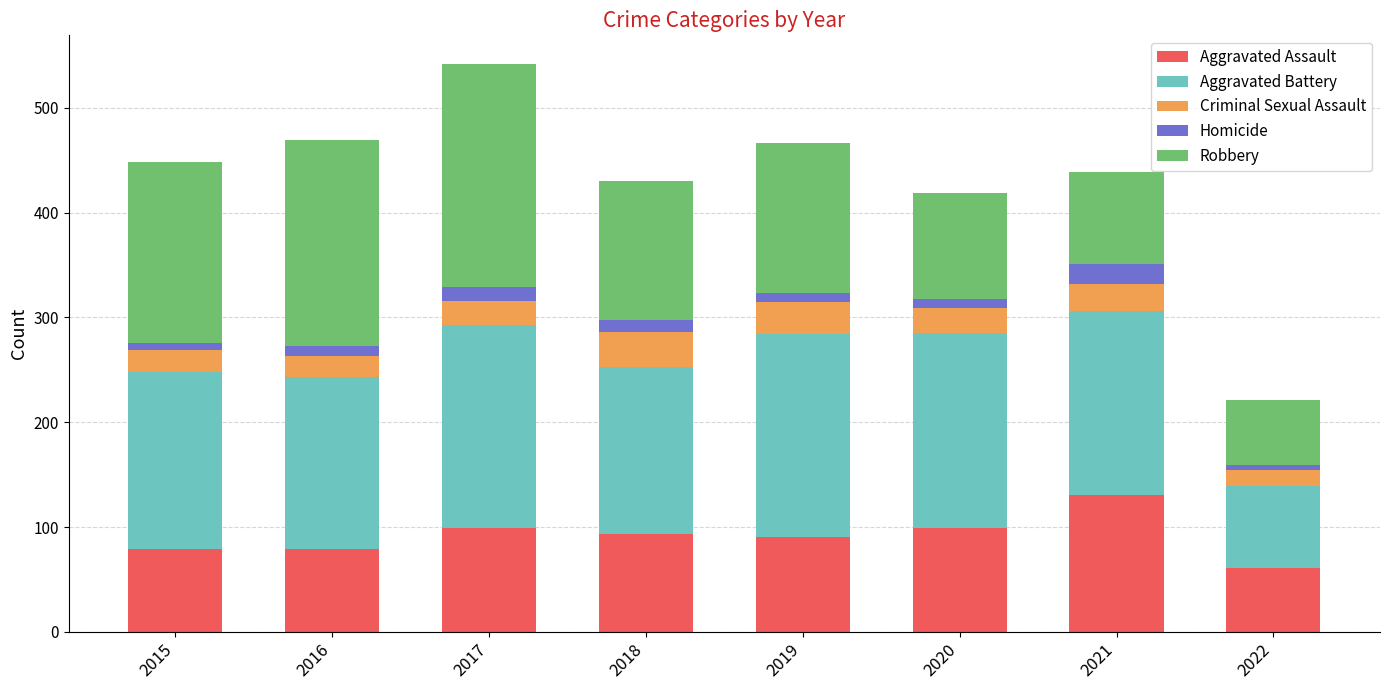

What is the difference between the second highest and minimum values in the Aggravated Assault series?

38